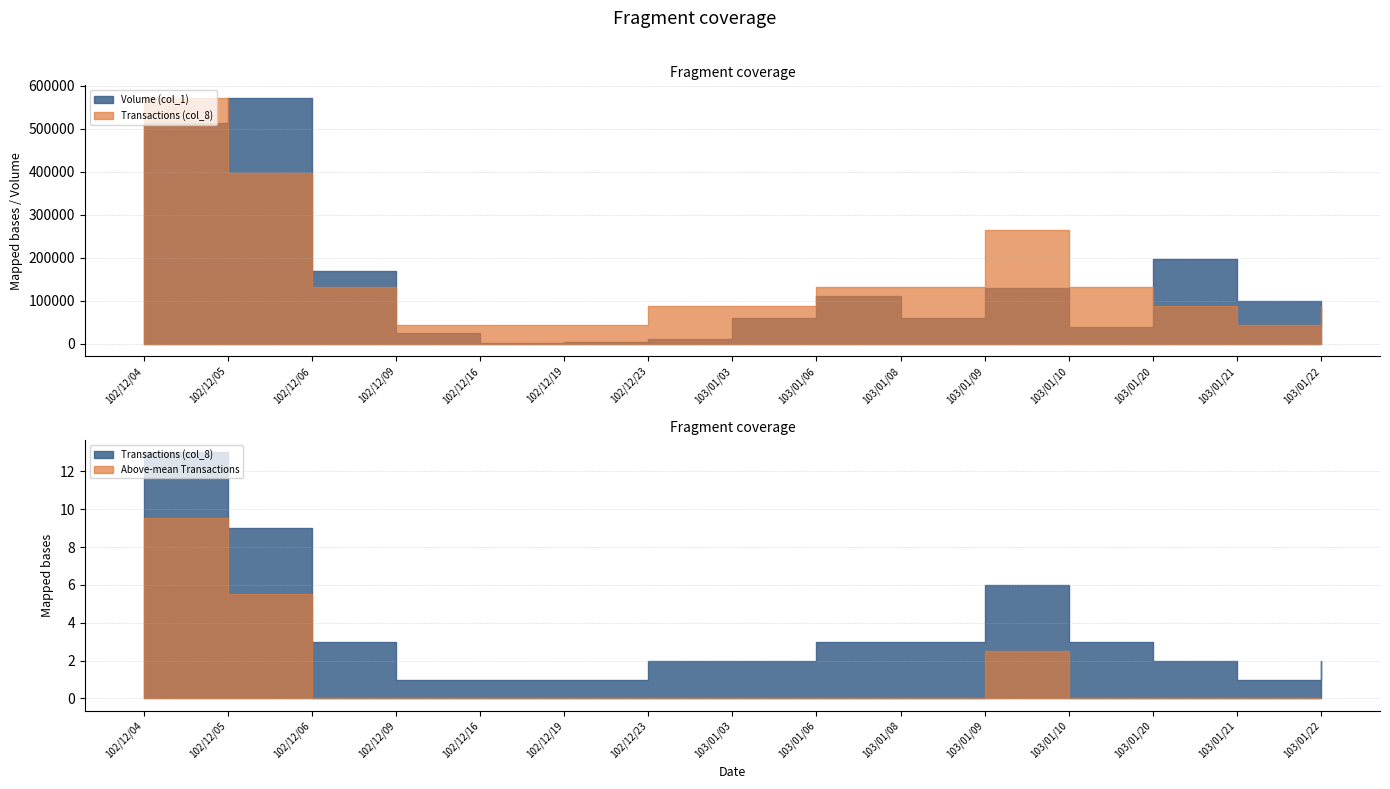

What is the sum of all Transactions (col_8) values?

52